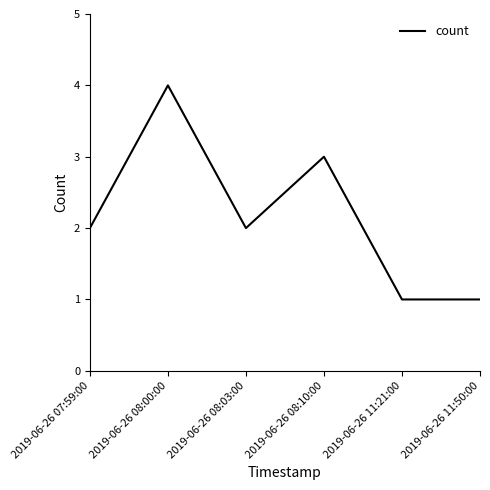

The chart shows a value of 4 at 2019-06-26 08:00:00. True or false?

True